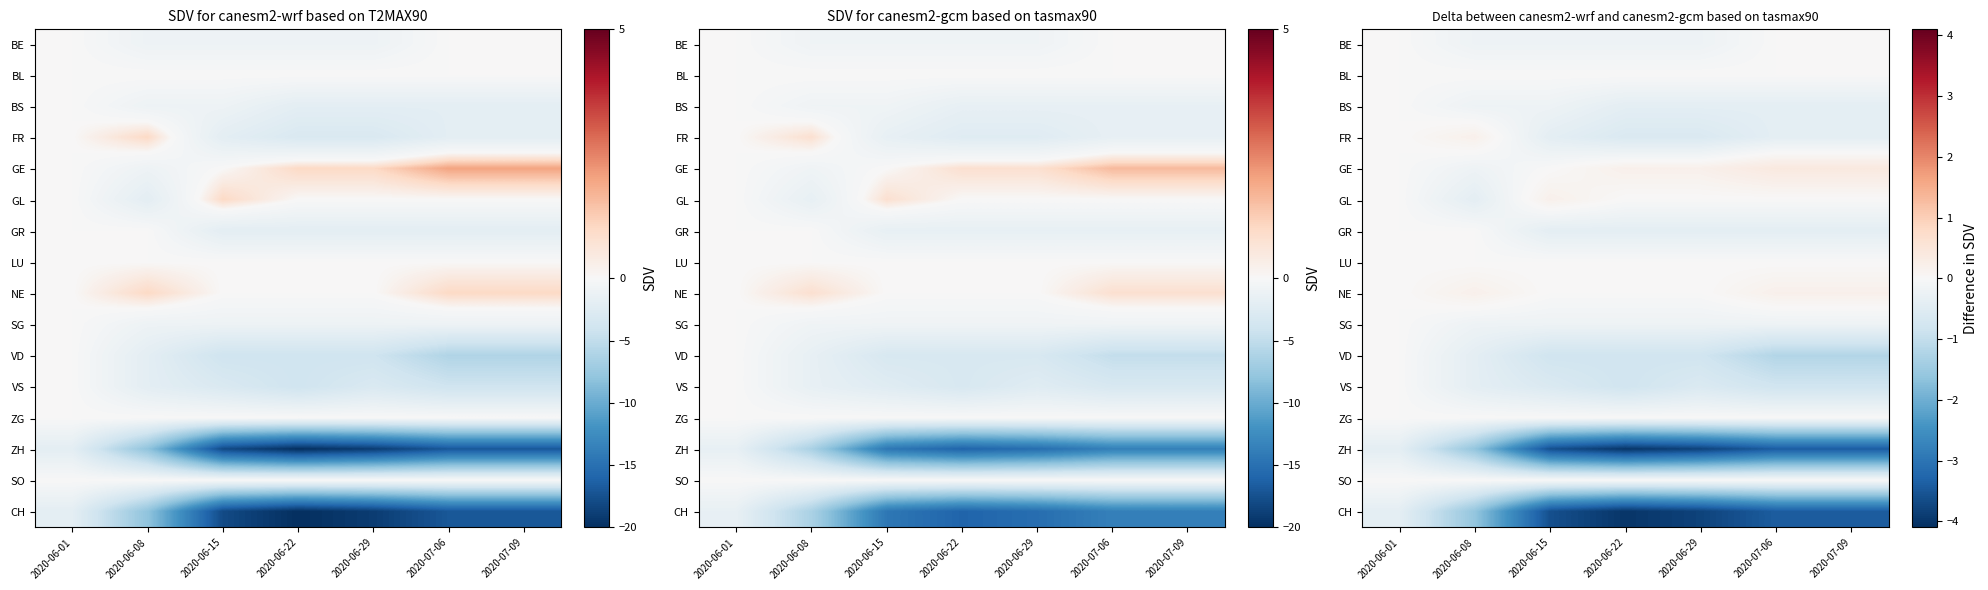

The GR series shows -0.3 at 2020-06-22. True or false?

False